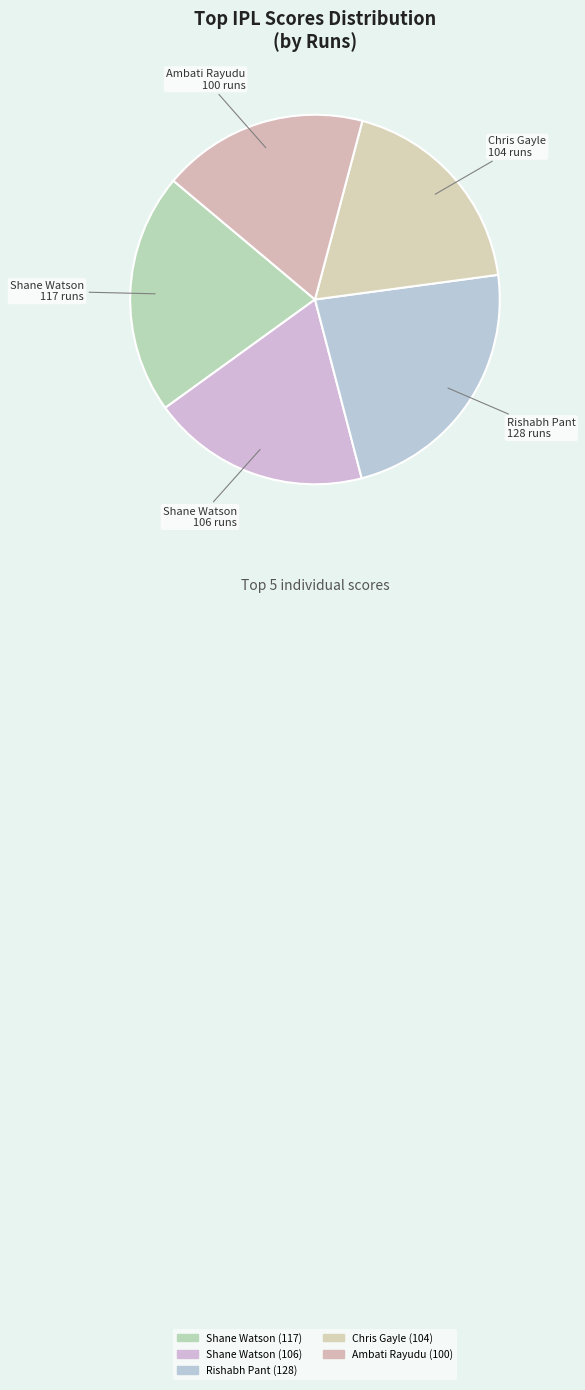

What percentage is the Ambati Rayudu (100) slice, to the nearest percent?

18%